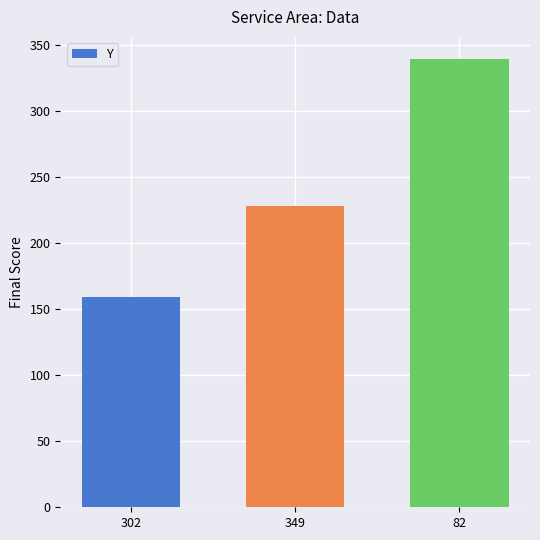

Which has a higher value, 82 or 302?

82